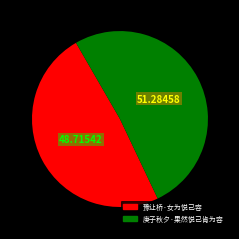

What is the largest slice in the pie chart?

庚子秋夕·果然悦己肯为容